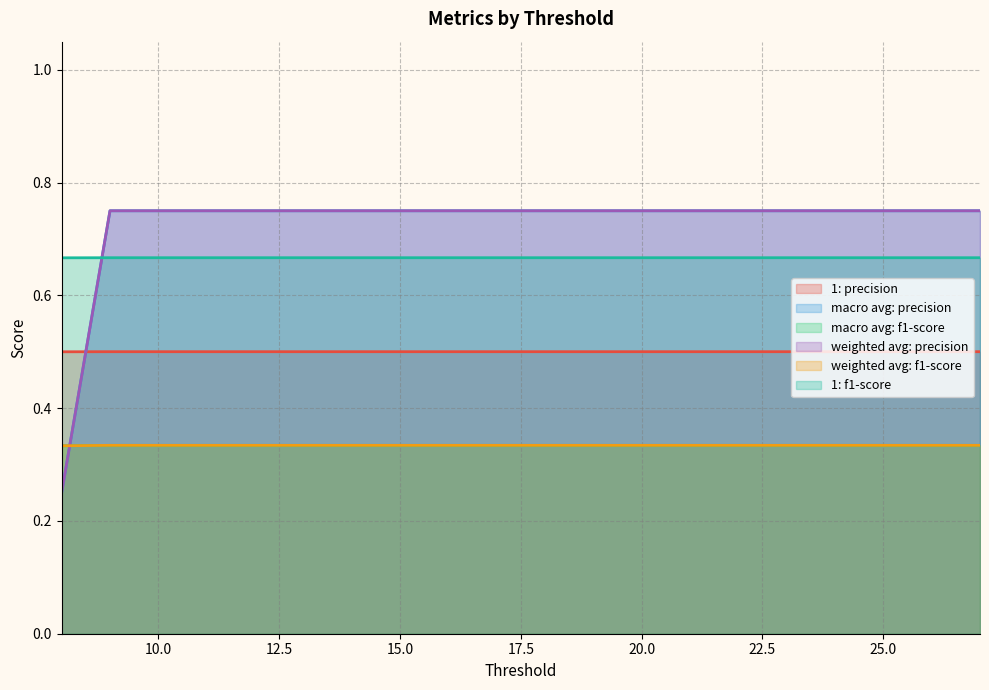

Rank the series at 26 from highest to lowest value.

macro avg: precision, weighted avg: precision, 1: f1-score, 1: precision, macro avg: f1-score, weighted avg: f1-score